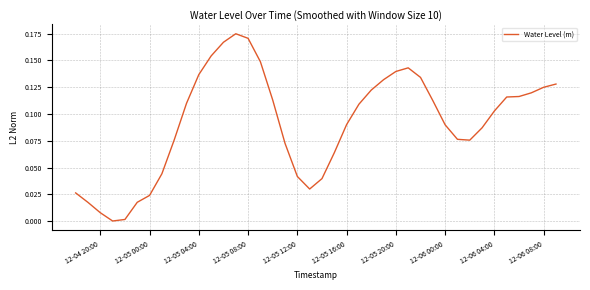

Is it true that the value at 12-05 20:00 is 0.2?

False